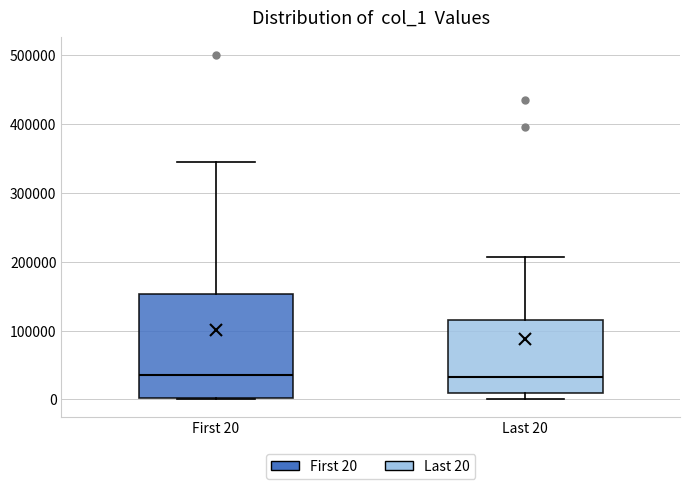

Where does the upper whisker of the box for Last 20 end on the y-axis? The values are not printed on the chart, so give them approximately, as read against the axis.

210000